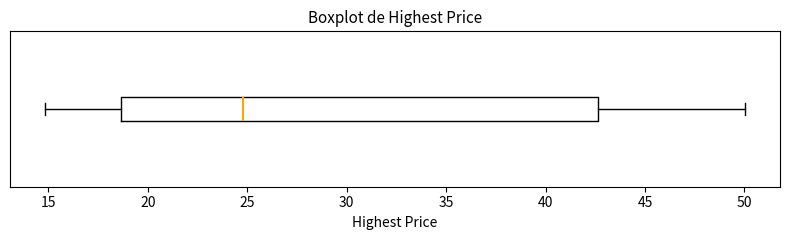

Where is the right edge of the box on the x-axis? The values are not printed on the chart, so give them approximately, as read against the axis.

42.5